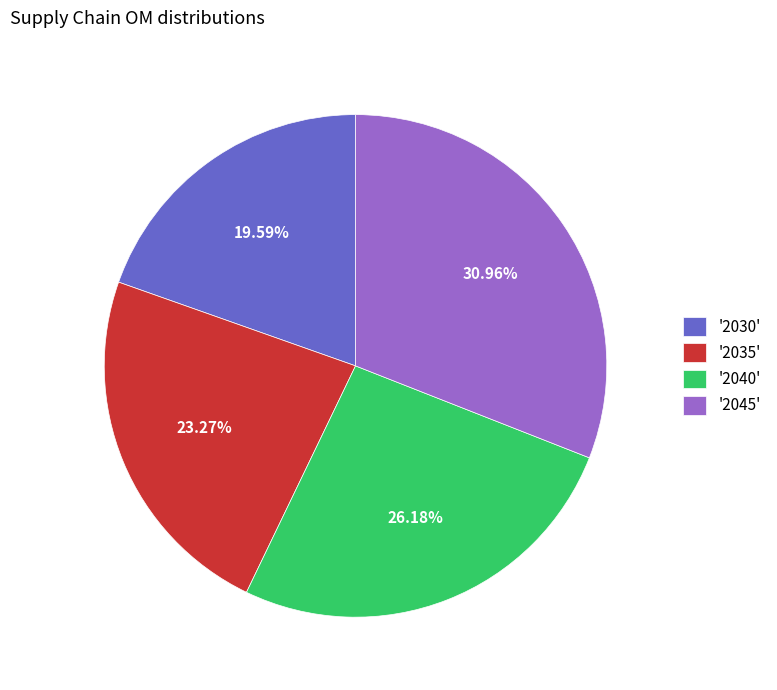

How many slices are in this pie chart?

4